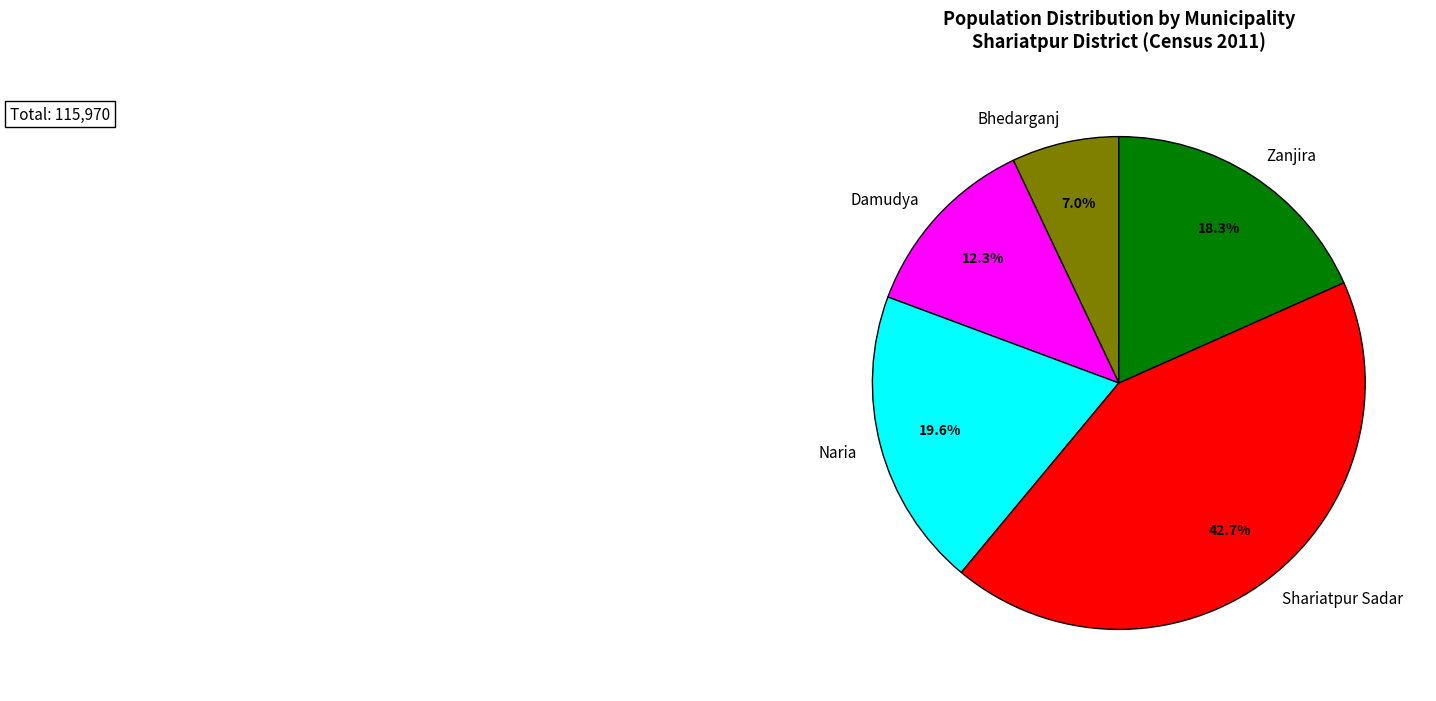

The Bhedarganj slice represents 7% of the pie. True or false?

True